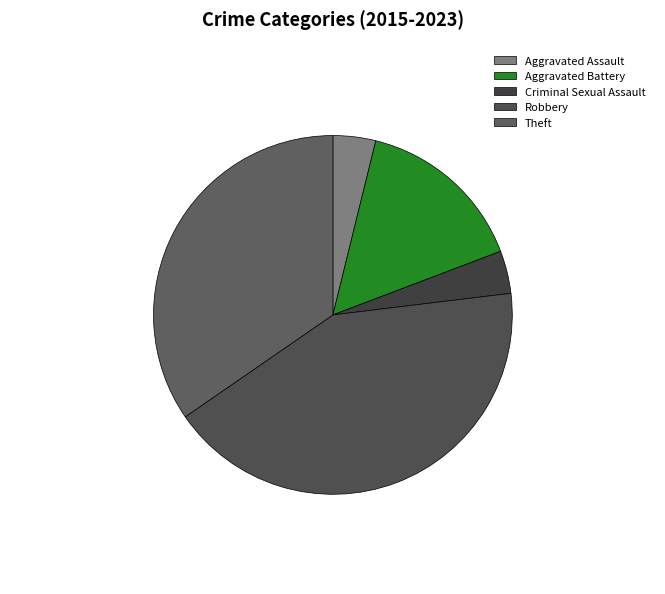

Which category has the smallest portion of the pie?

Aggravated Assault